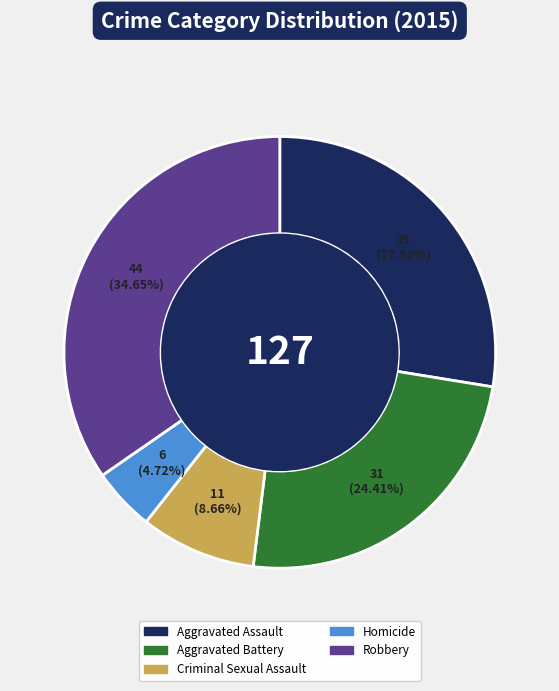

Which has a higher value, Homicide or Aggravated Assault?

Aggravated Assault